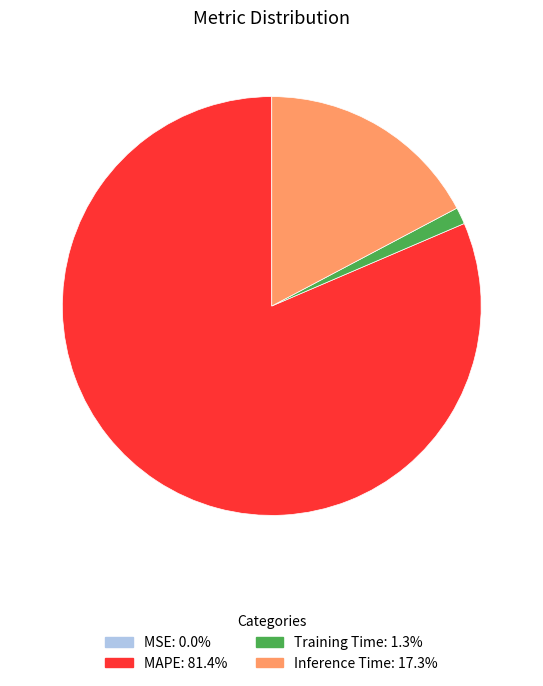

Does any single category account for the majority?

Yes